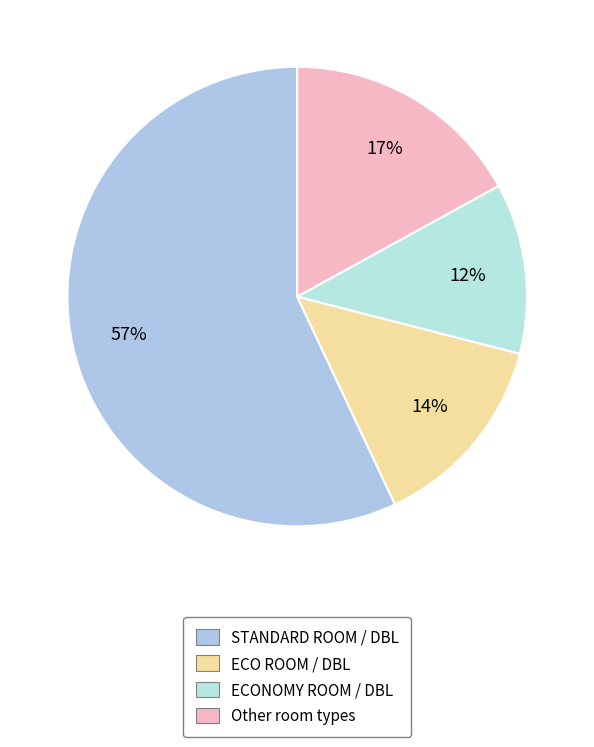

How many slices are in this pie chart?

4